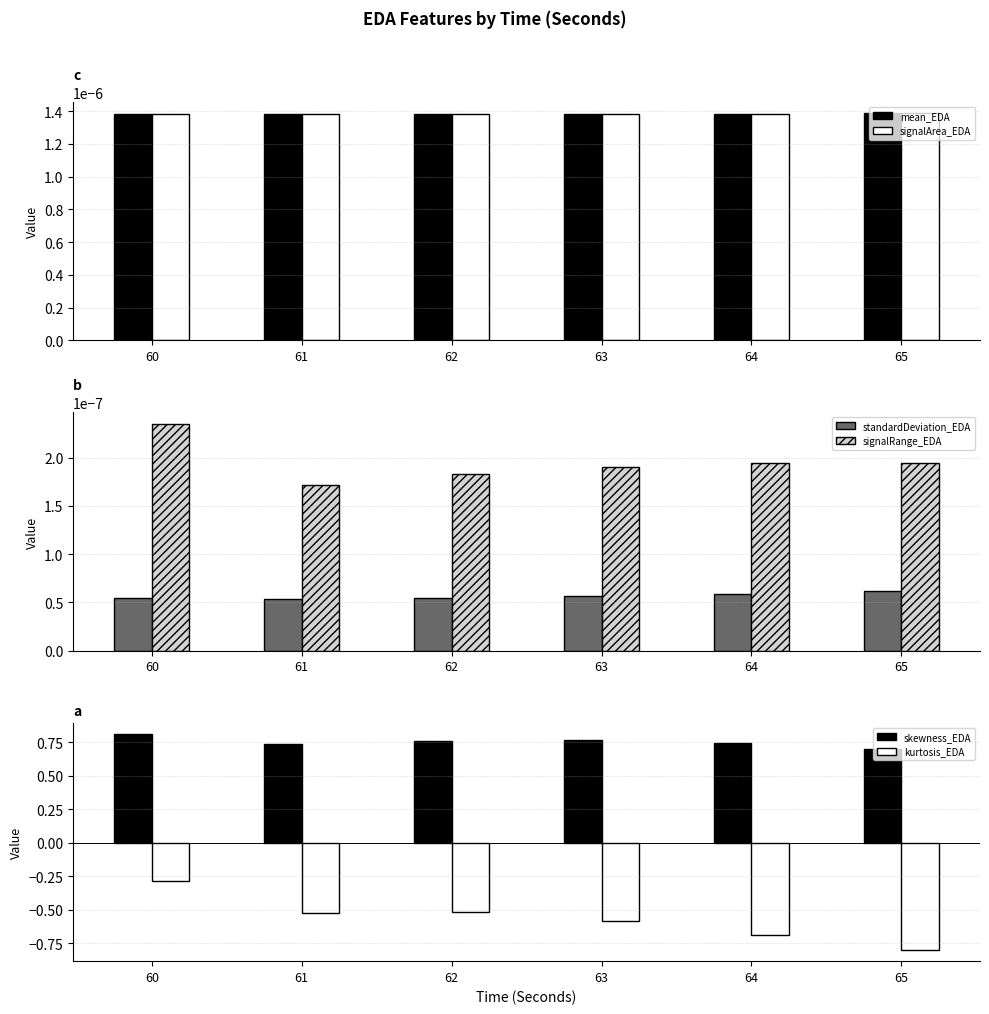

What is the difference between the maximum and second lowest values in the skewness_EDA series?

0.1